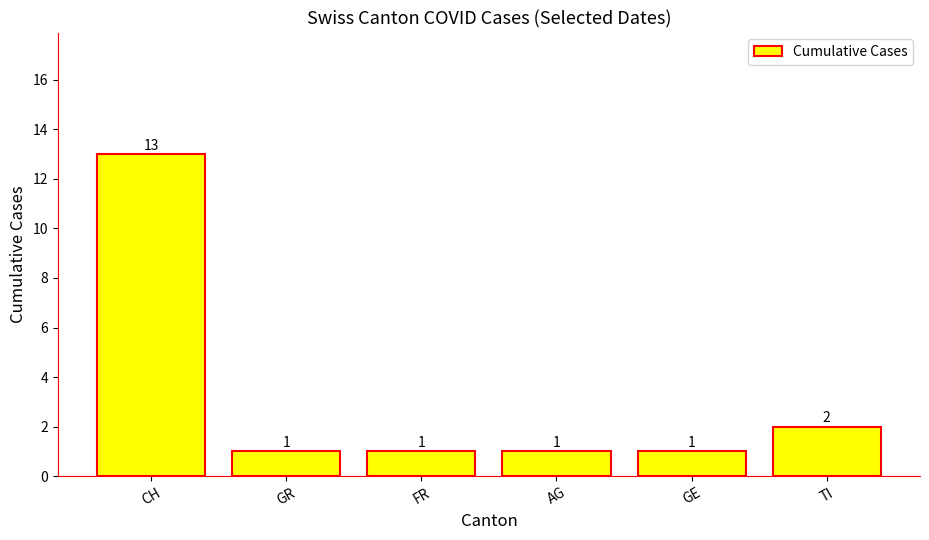

At which label is the value closest to 7?

TI